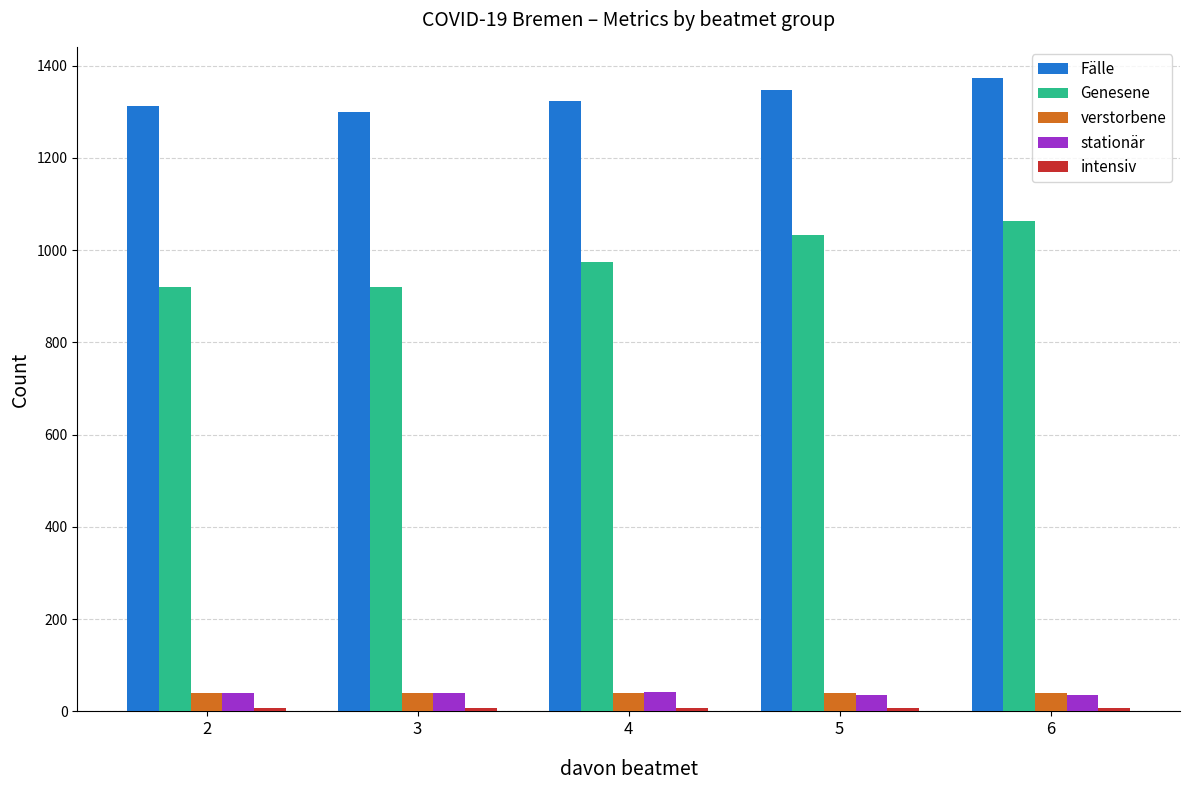

What is the sum of all verstorbene values?

200